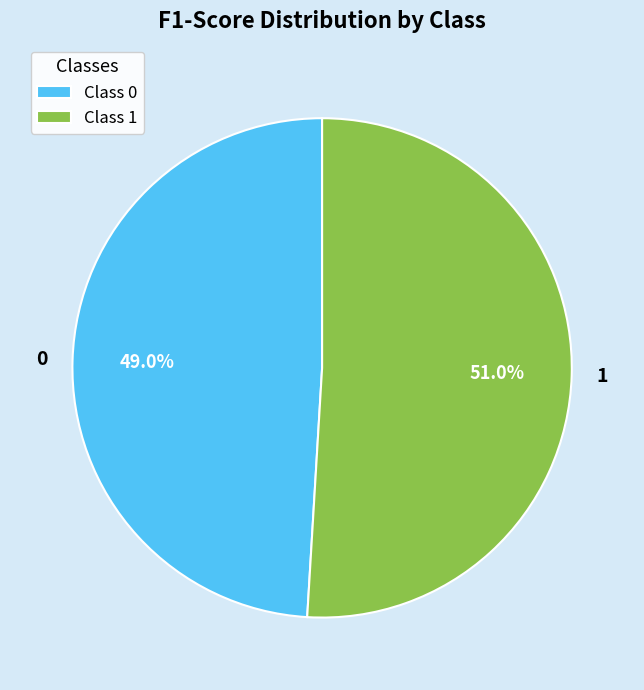

To the nearest percent, what is the difference between the largest and smallest slice percentages?

2%